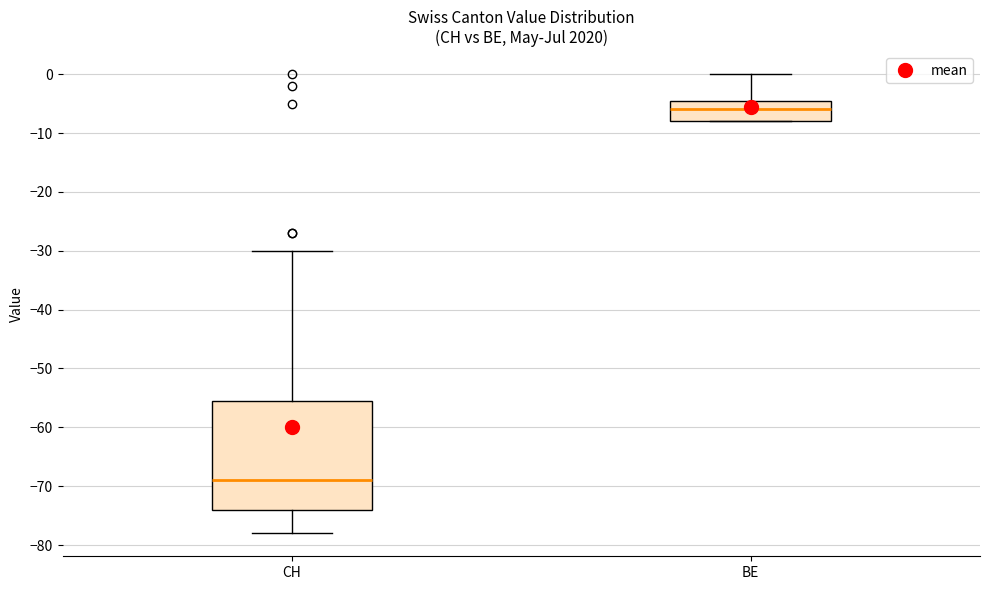

Reading left to right, read every box against the y-axis: the position of its median line, the range the box covers, and the ends of its whiskers. The values are not printed on the chart, so give them approximately, as read against the axis.

CH: median -69, box -74 to -55, whiskers -78 to -30
BE: median -6, box -8 to -4, whiskers -8 to 0